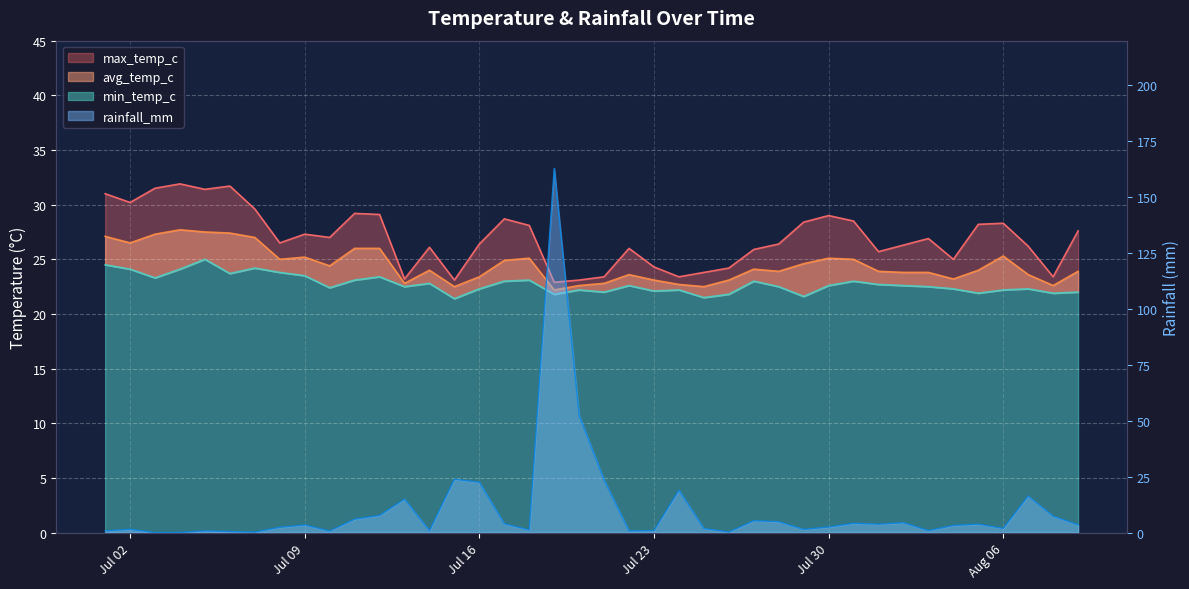

At which label does max_temp_c reach its peak?

2024-07-04